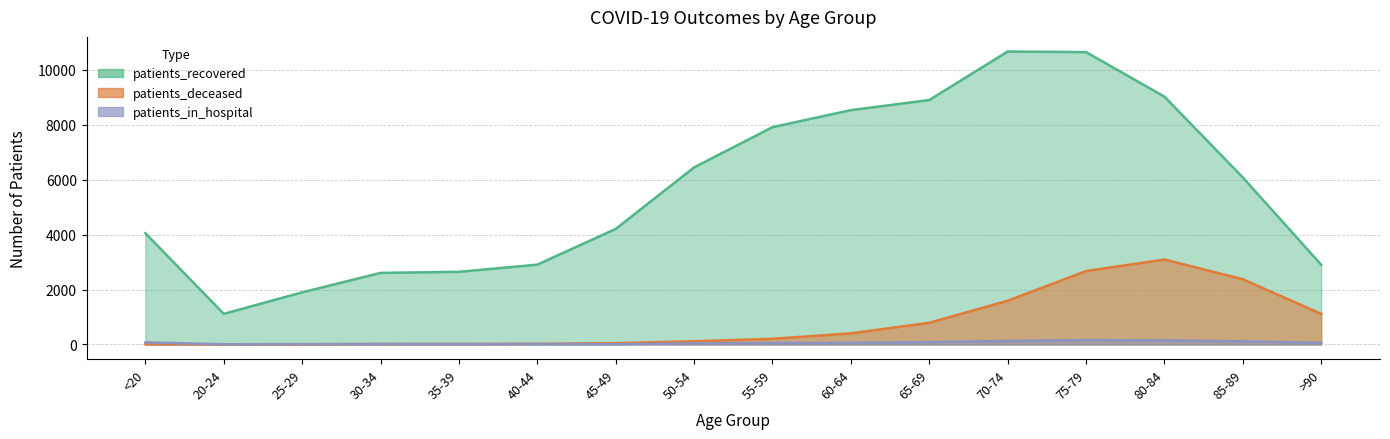

What is the label of the 10th point from the right?

45-49